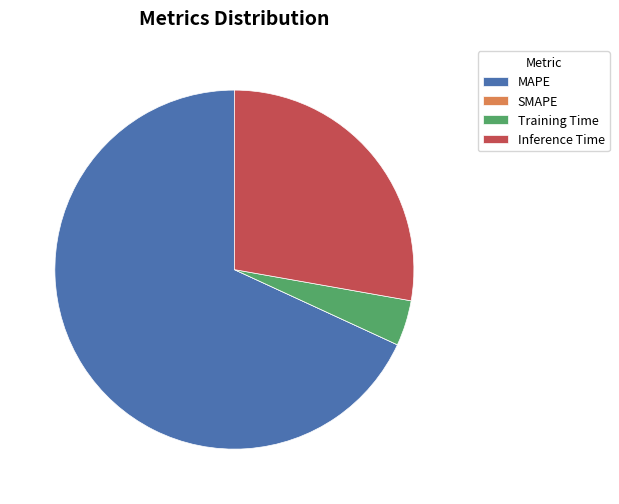

Which category accounts for the majority?

MAPE